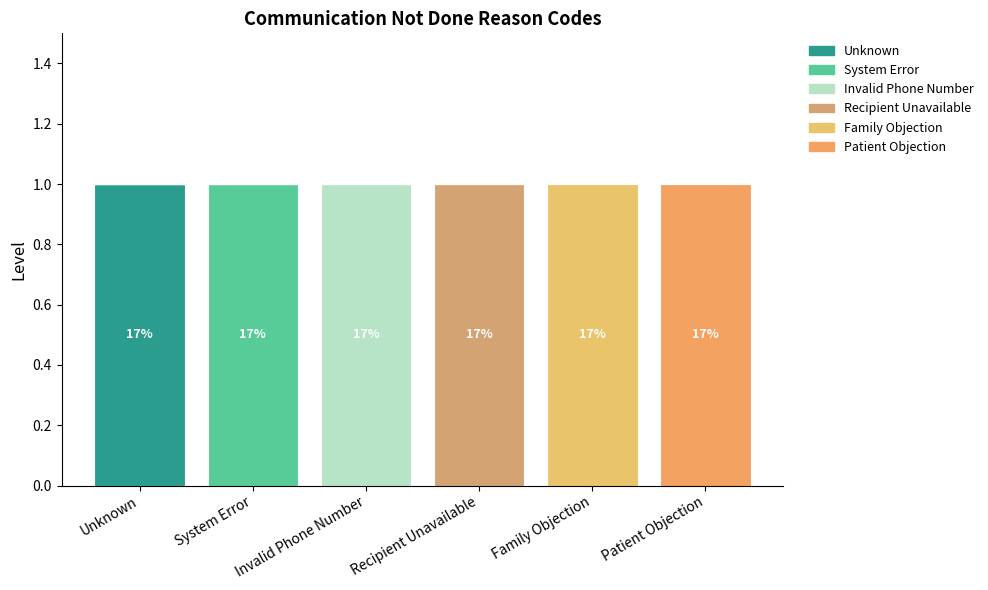

Count the number of categories in the chart.

6